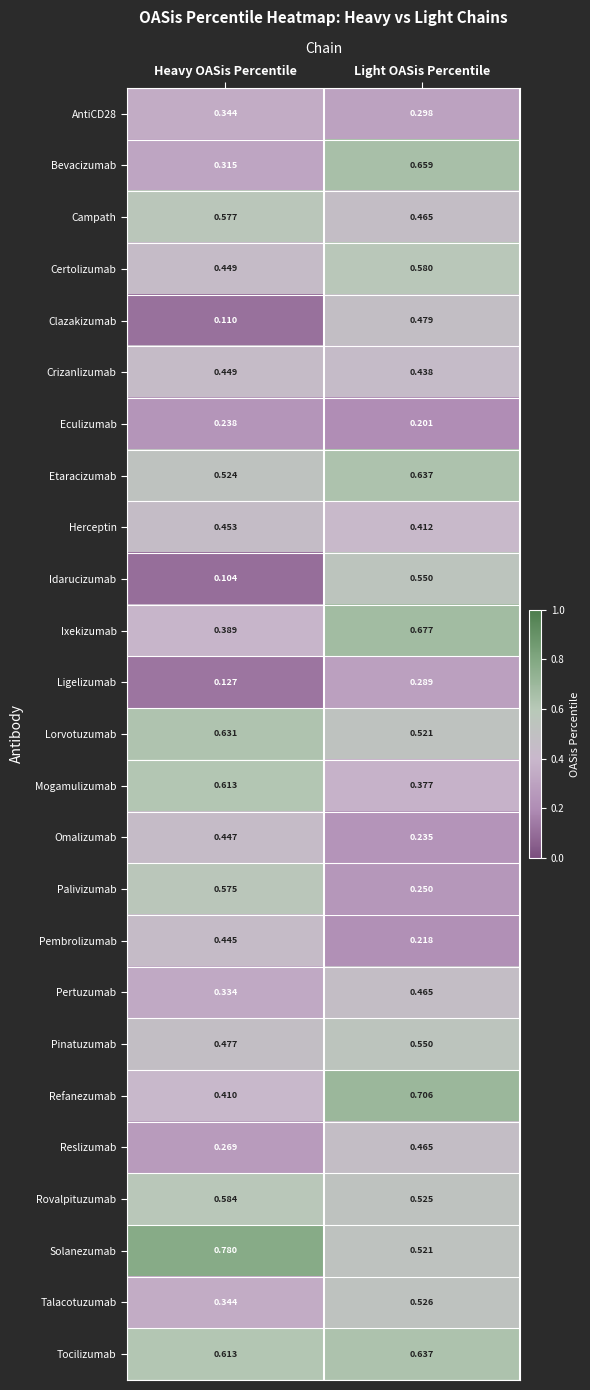

Is the value of Lorvotuzumab at Light OASis Percentile greater than the value of Ligelizumab at Heavy OASis Percentile?

Yes